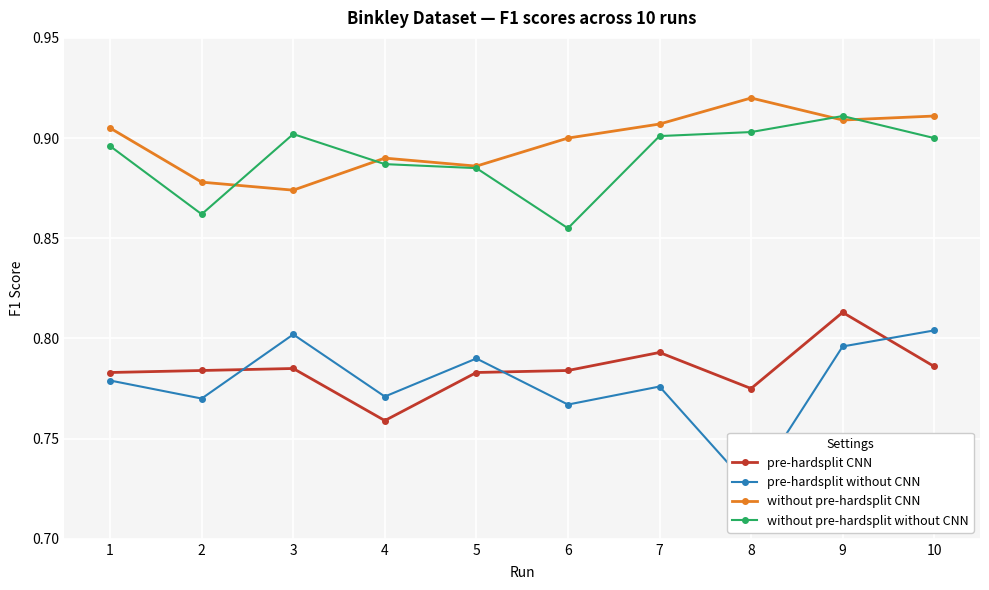

How many lines are shown in the chart?

4